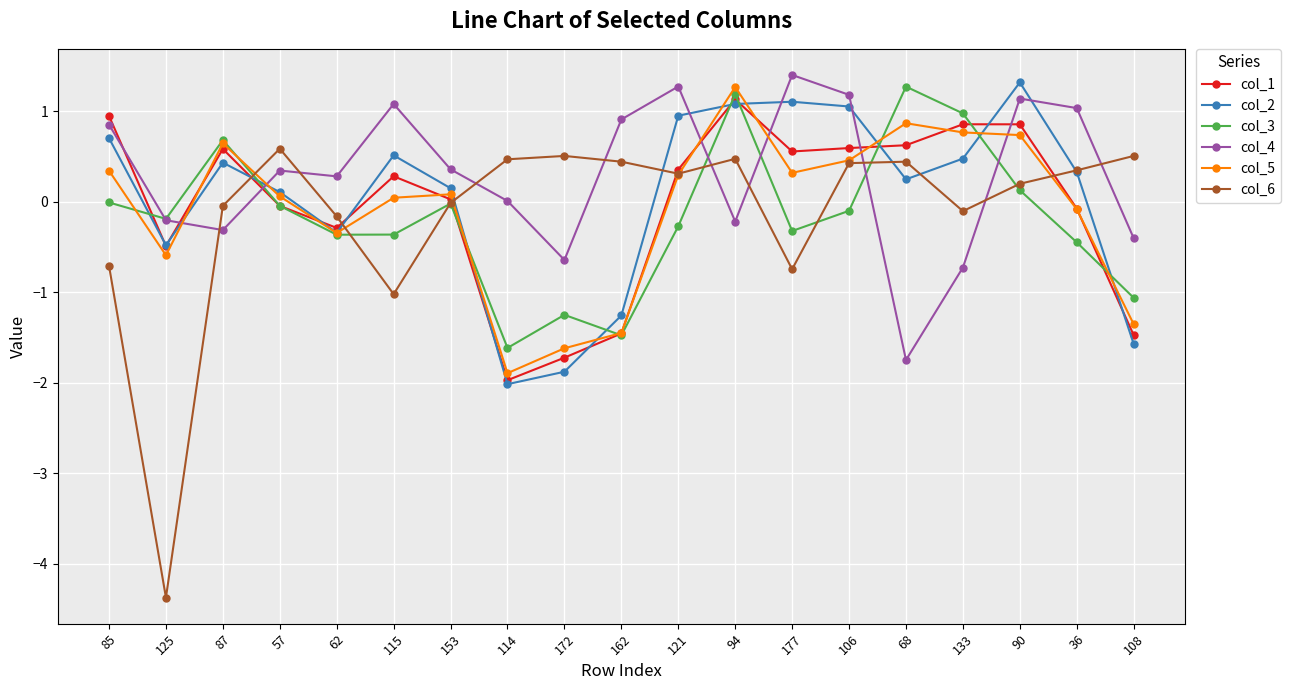

Where is col_4 nearest to the value 0?

114